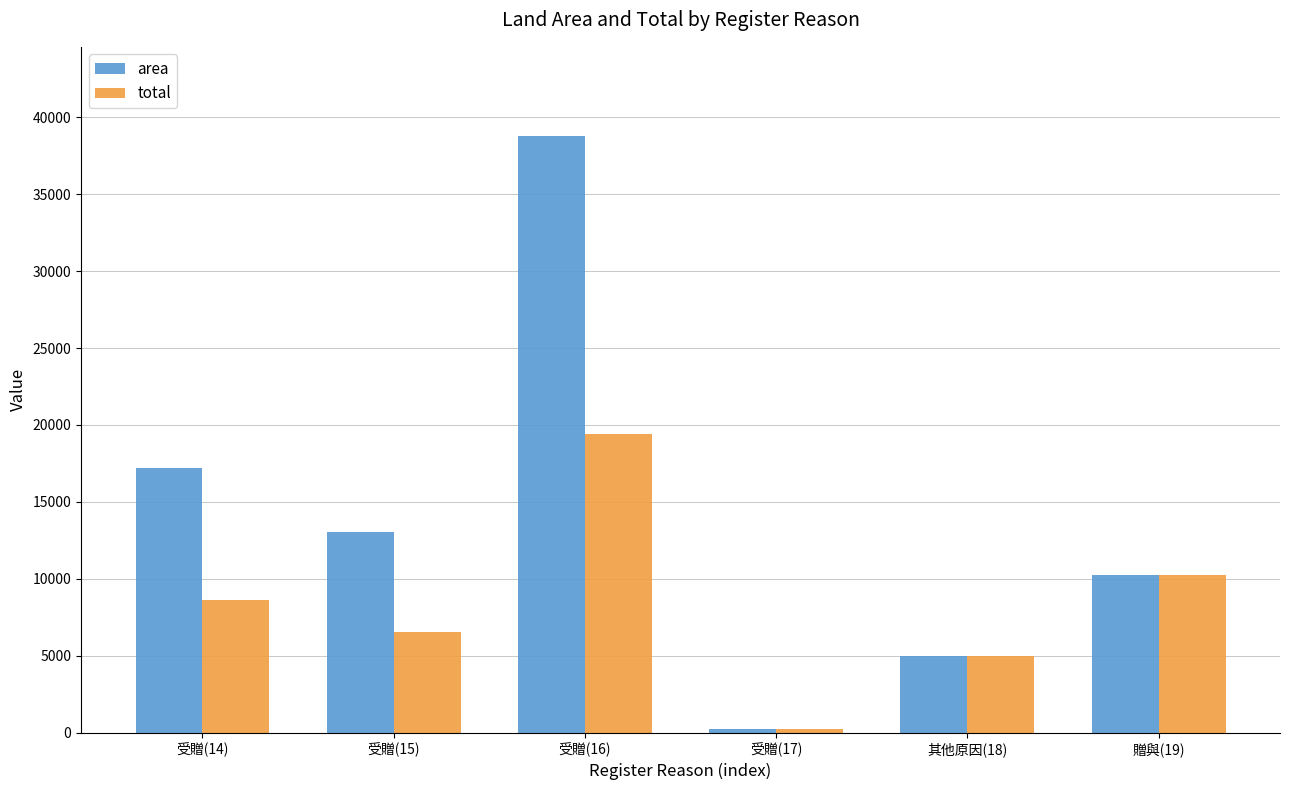

Reading left to right, what are all the values shown in this chart?

area: 17197.0	13063.0	38760.0	228.0	5000.0	10235.0
total: 8598.5	6531.5	19380.0	228.0	5000.0	10235.0